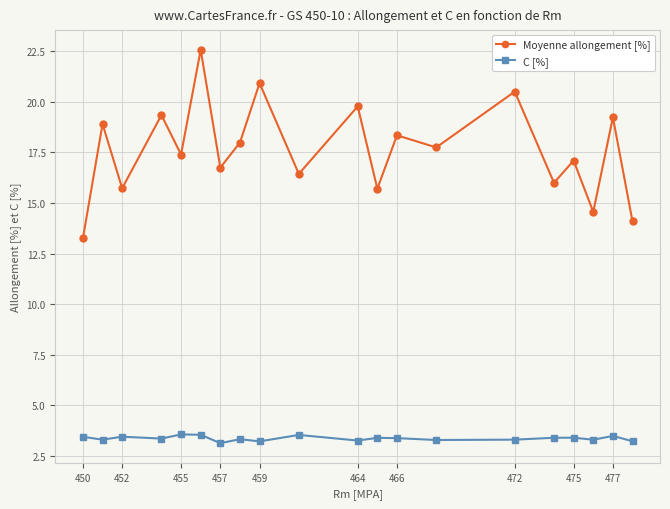

How many interior local valleys does the Moyenne allongement [%] series have?

8